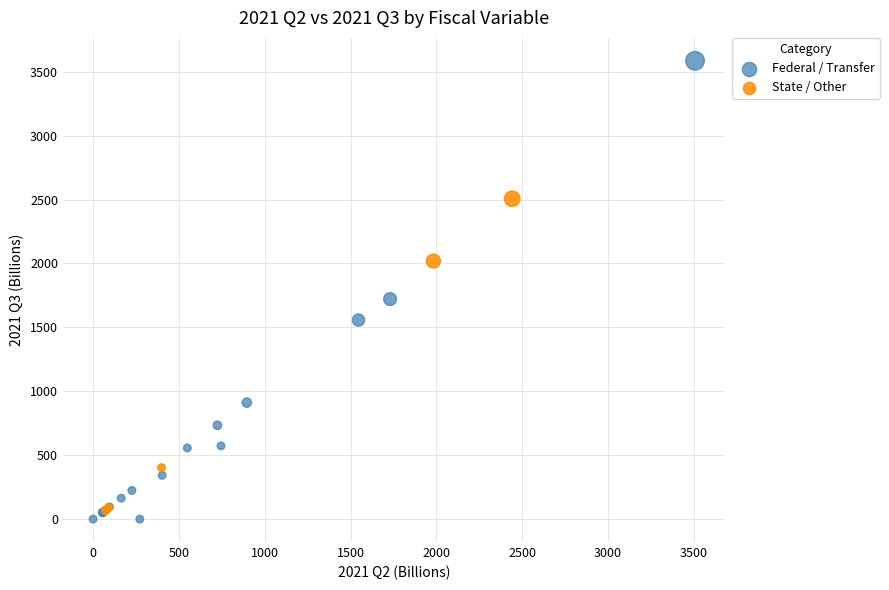

Which series contains the highest Y value?

Federal / Transfer